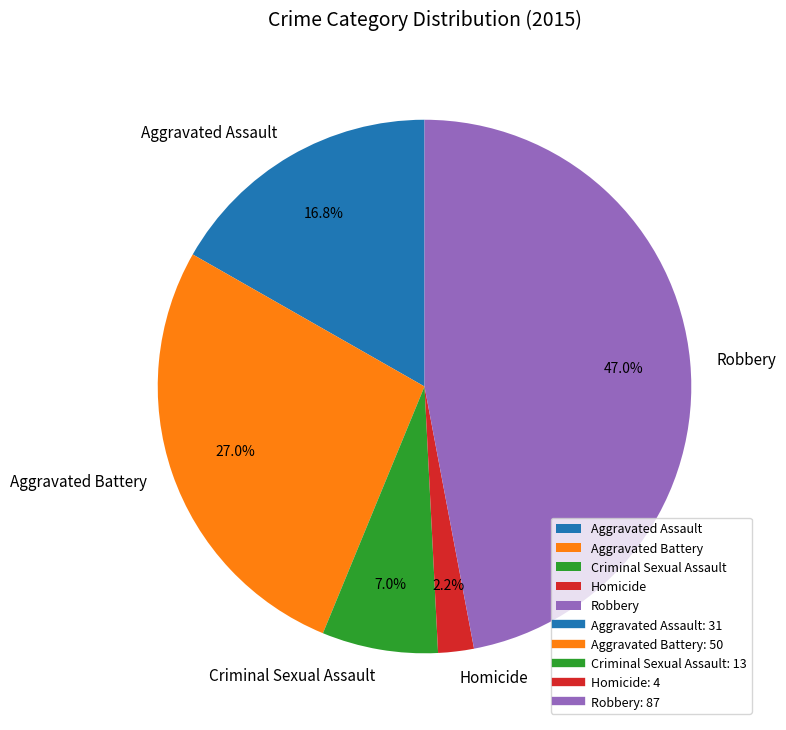

What is the smallest slice in the pie chart?

Homicide